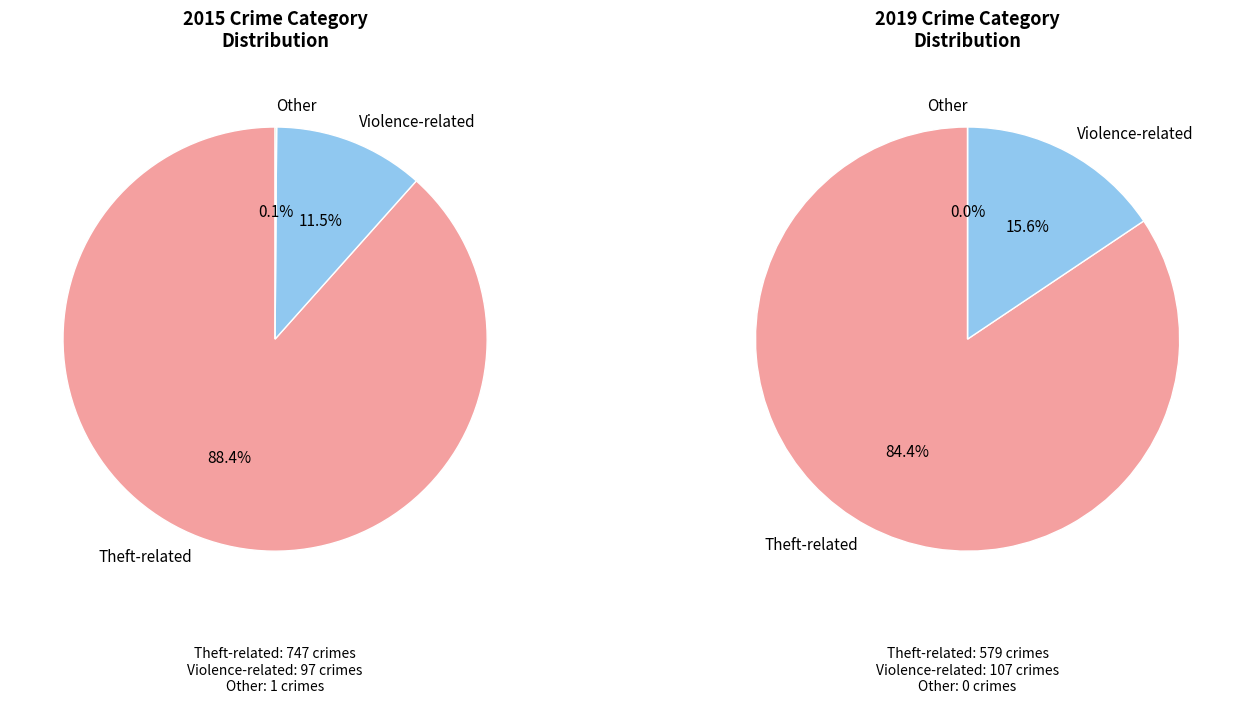

The Homicide slice represents 11% of the pie. True or false?

False